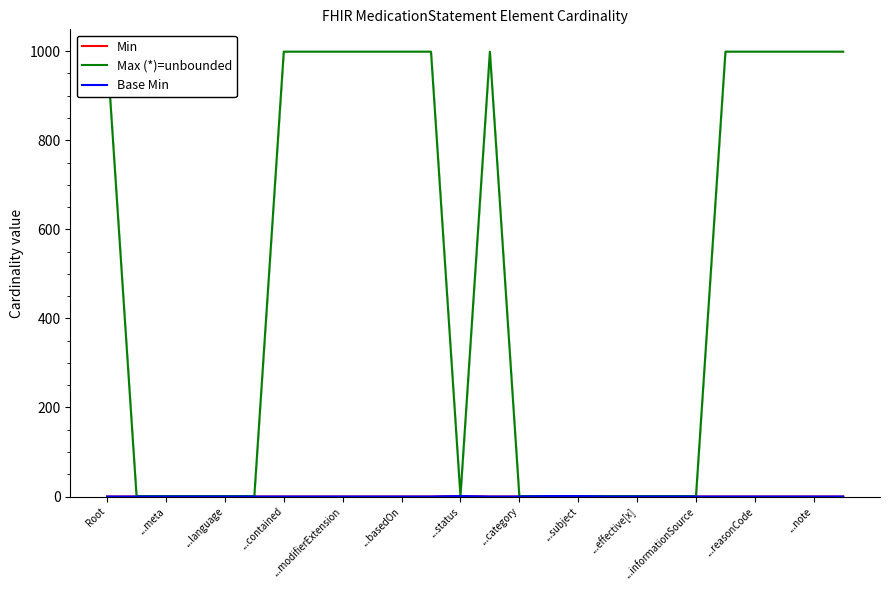

Which series has the largest range (max minus min)?

Max (*)=unbounded